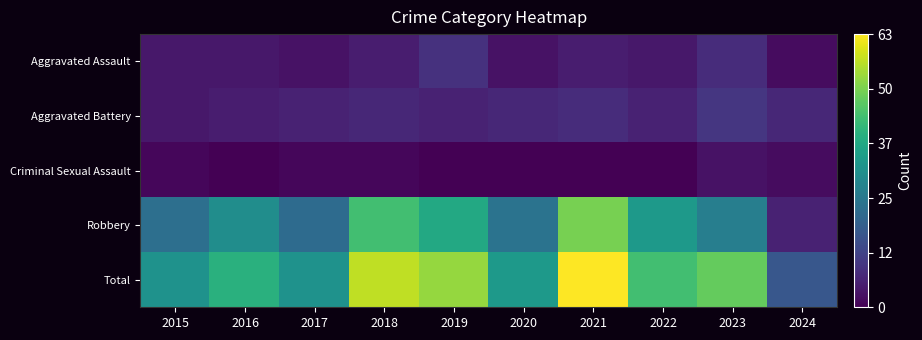

What is the spread (max minus min) of values at 2016?

40